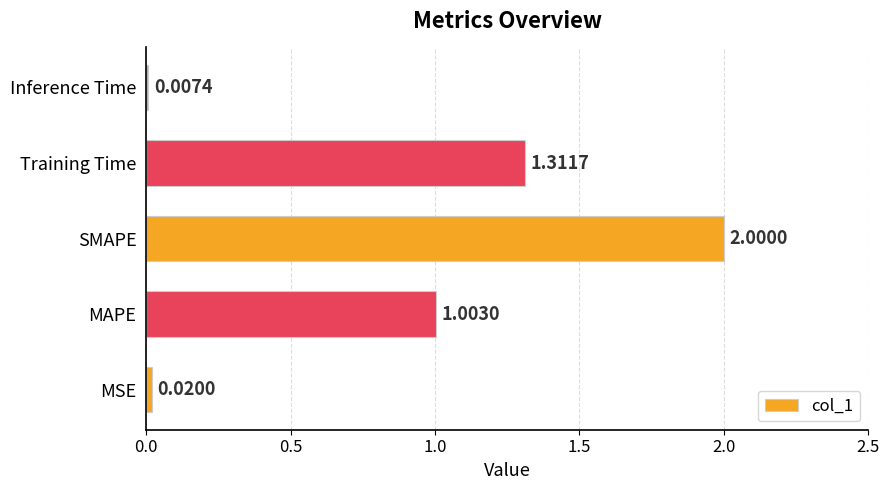

Which label corresponds to the largest value in the chart?

SMAPE